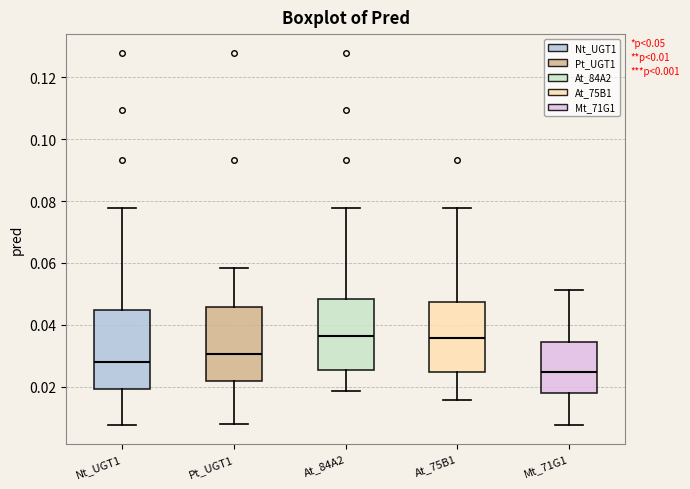

Which box has the lowest median line?

Mt_71G1